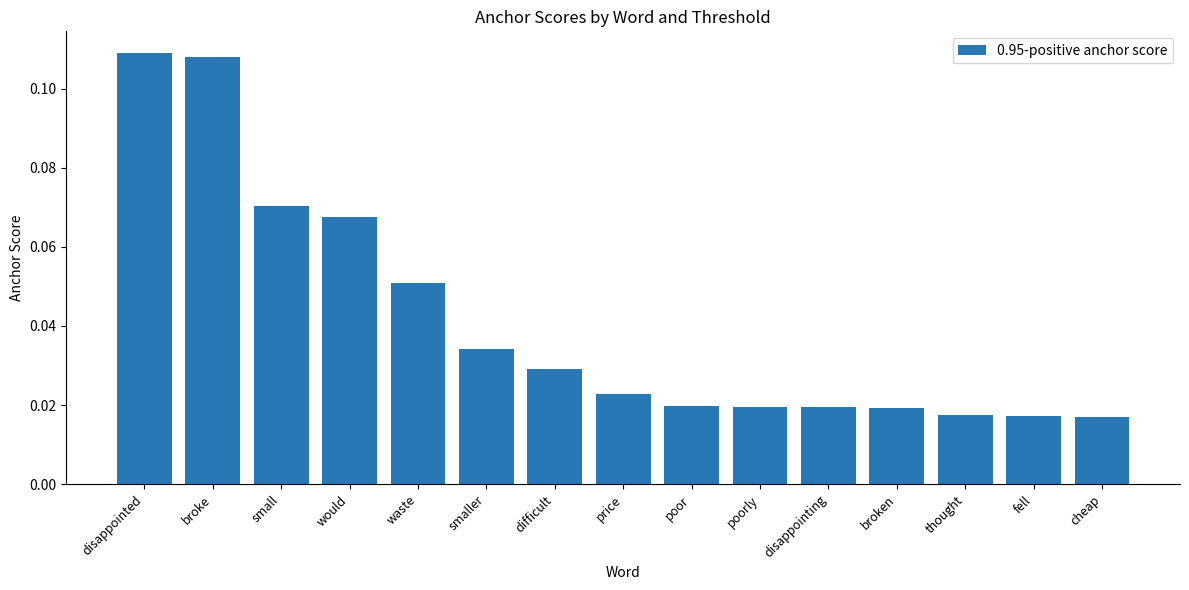

What is the sum of all values?

0.6